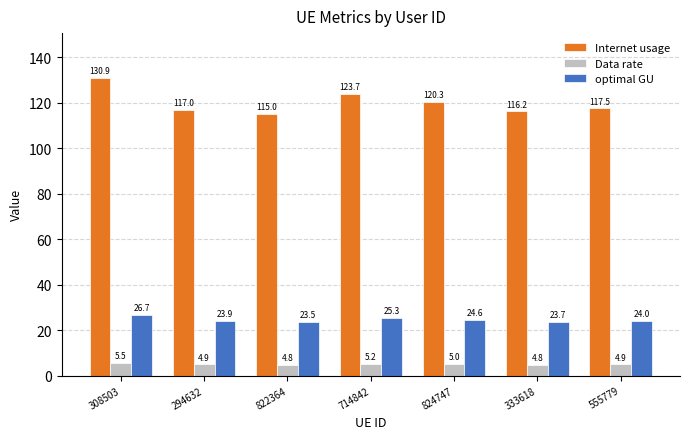

What is the average value of the Internet usage series?

120.1